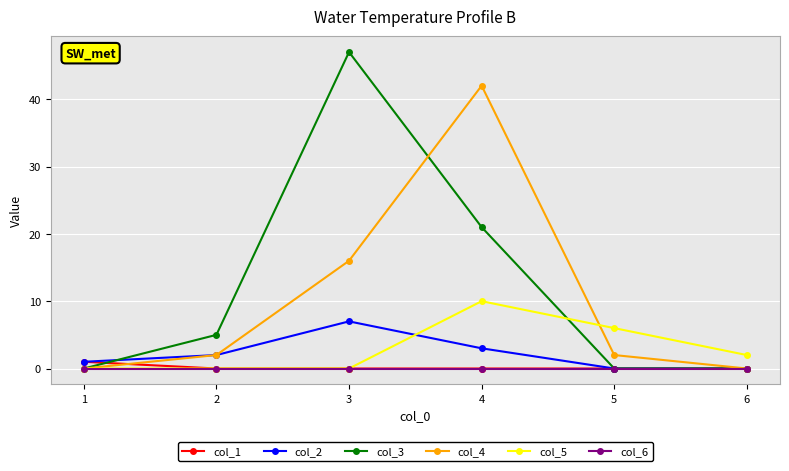

Is it true that col_4 equals 22 at 2?

False